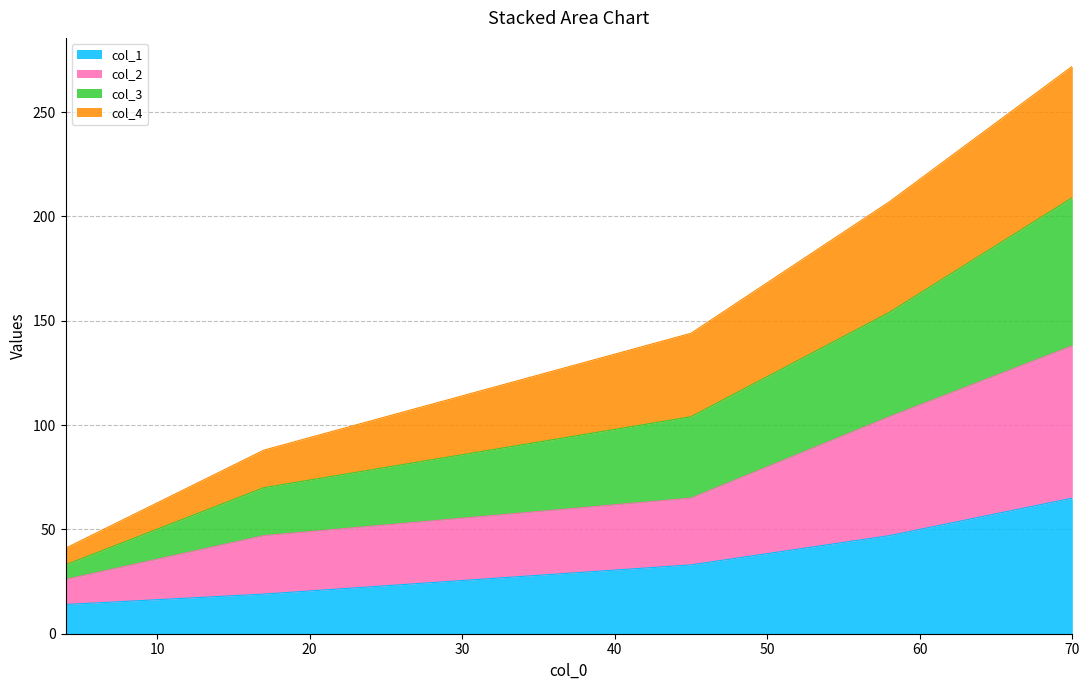

What is the lowest value of the col_1 series?

14